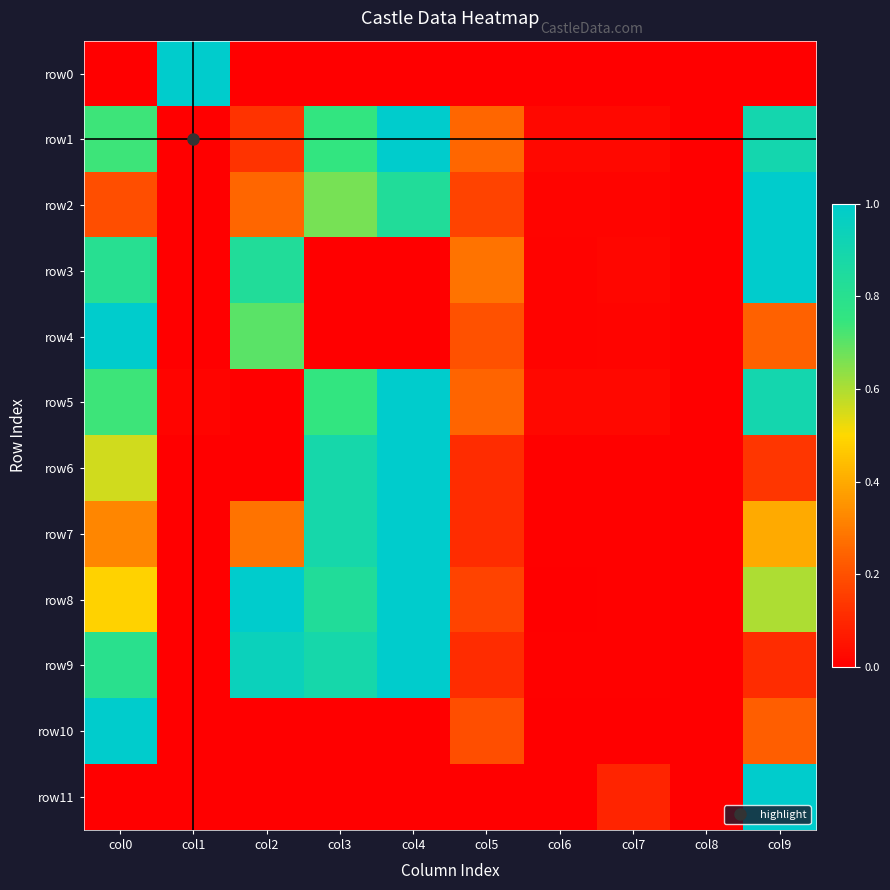

Reading left to right, transcribe all the data shown in this chart.

row0: col0=0.0	col1=1.0	col2=0.0	col3=0.0	col4=0.0	col5=0.0	col6=0.0	col7=0.0	col8=0.0	col9=0.0
row1: col0=0.7	col1=0.0	col2=0.1	col3=0.8	col4=1.0	col5=0.2	col6=0.0	col7=0.0	col8=0.0	col9=0.9
row2: col0=0.2	col1=0.0	col2=0.2	col3=0.7	col4=0.8	col5=0.2	col6=0.0	col7=0.0	col8=0.0	col9=1.0
row3: col0=0.8	col1=0.0	col2=0.8	col3=0.0	col4=0.0	col5=0.3	col6=0.0	col7=0.0	col8=0.0	col9=1.0
row4: col0=1.0	col1=0.0	col2=0.7	col3=0.0	col4=0.0	col5=0.2	col6=0.0	col7=0.0	col8=0.0	col9=0.2
row5: col0=0.7	col1=0.0	col2=0.0	col3=0.8	col4=1.0	col5=0.2	col6=0.0	col7=0.0	col8=0.0	col9=0.9
row6: col0=0.6	col1=0.0	col2=0.0	col3=0.9	col4=1.0	col5=0.1	col6=0.0	col7=0.0	col8=0.0	col9=0.1
row7: col0=0.3	col1=0.0	col2=0.3	col3=0.9	col4=1.0	col5=0.1	col6=0.0	col7=0.0	col8=0.0	col9=0.4
row8: col0=0.5	col1=0.0	col2=1.0	col3=0.8	col4=1.0	col5=0.2	col6=0.0	col7=0.0	col8=0.0	col9=0.6
row9: col0=0.8	col1=0.0	col2=0.9	col3=0.9	col4=1.0	col5=0.1	col6=0.0	col7=0.0	col8=0.0	col9=0.1
row10: col0=1.0	col1=0.0	col2=0.0	col3=0.0	col4=0.0	col5=0.2	col6=0.0	col7=0.0	col8=0.0	col9=0.2
row11: col0=0.0	col1=0.0	col2=0.0	col3=0.0	col4=0.0	col5=0.0	col6=0.0	col7=0.1	col8=0.0	col9=1.0